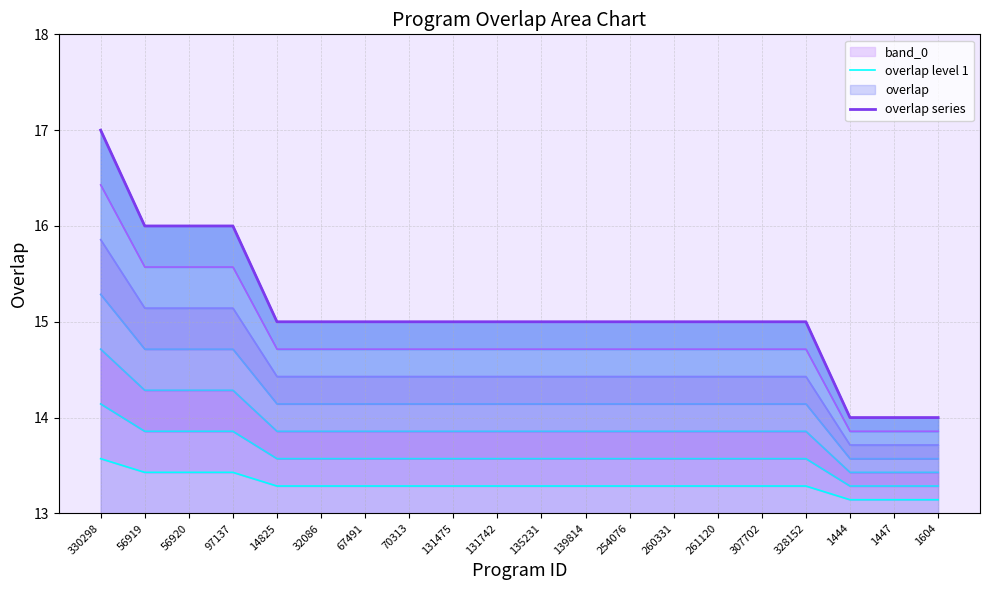

What position from the right is 254076?

8